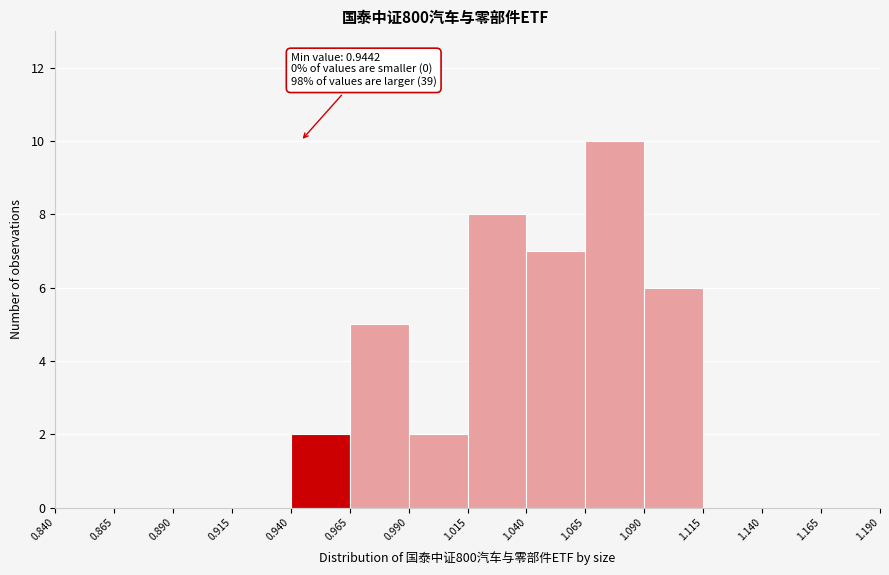

Which range on the x-axis has the tallest bar?

1.065 to 1.090